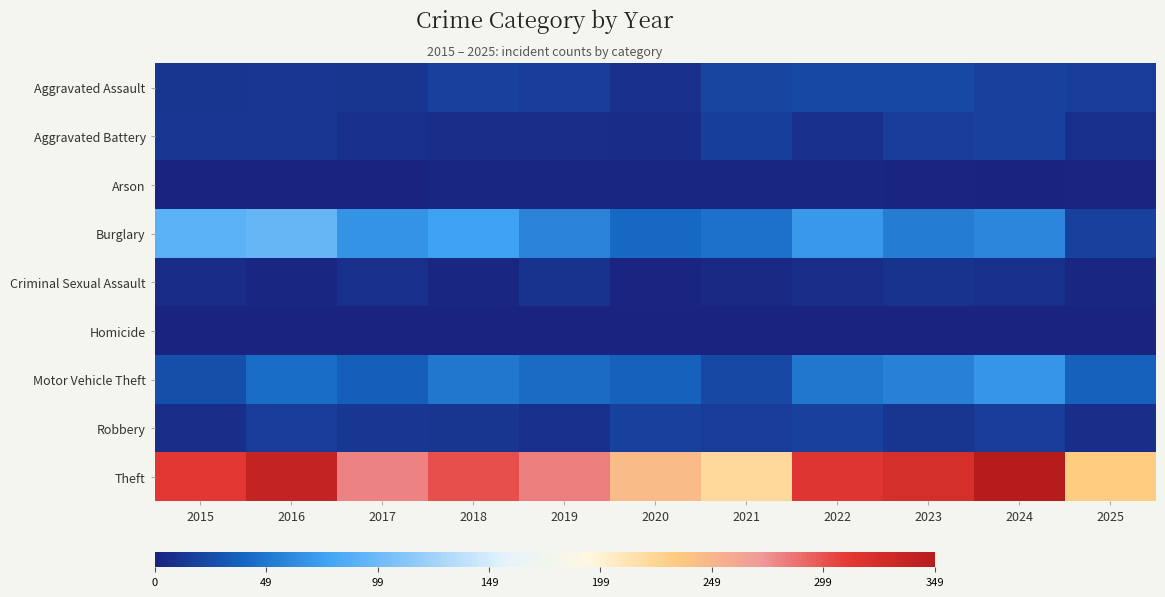

Reading left to right, what are all the values shown in this chart?

Aggravated Assault: 2015=12	2016=13	2017=12	2018=19	2019=16	2020=9	2021=21	2022=23	2023=22	2024=19	2025=15
Aggravated Battery: 2015=13	2016=13	2017=9	2018=8	2019=8	2020=6	2021=17	2022=9	2023=16	2024=18	2025=9
Arson: 2015=1	2016=0	2017=1	2018=4	2019=4	2020=3	2021=4	2022=4	2023=2	2024=0	2025=2
Burglary: 2015=90	2016=96	2017=67	2018=75	2019=58	2020=42	2021=47	2022=70	2023=54	2024=59	2025=19
Criminal Sexual Assault: 2015=6	2016=3	2017=9	2018=4	2019=10	2020=2	2021=5	2022=8	2023=10	2024=9	2025=4
Homicide: 2015=0	2016=1	2017=1	2018=0	2019=0	2020=1	2021=0	2022=1	2023=0	2024=0	2025=1
Motor Vehicle Theft: 2015=27	2016=44	2017=36	2018=50	2019=43	2020=37	2021=23	2022=50	2023=57	2024=69	2025=37
Robbery: 2015=8	2016=15	2017=13	2018=11	2019=9	2020=19	2021=16	2022=19	2023=12	2024=16	2025=7
Theft: 2015=311	2016=337	2017=280	2018=300	2019=281	2020=245	2021=221	2022=314	2023=322	2024=349	2025=232